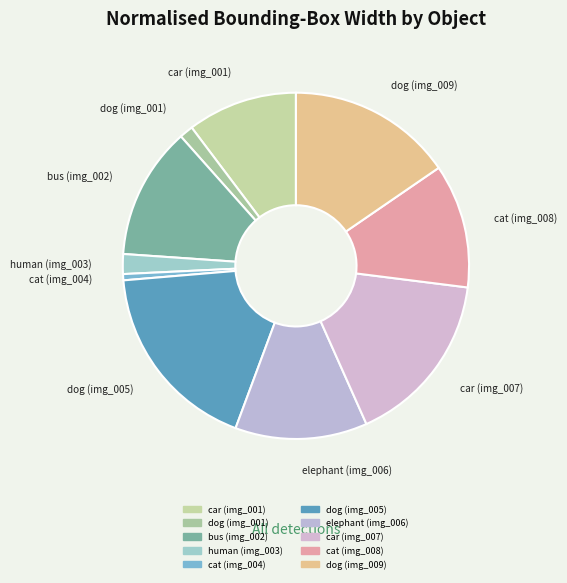

How many slices are in this pie chart?

10